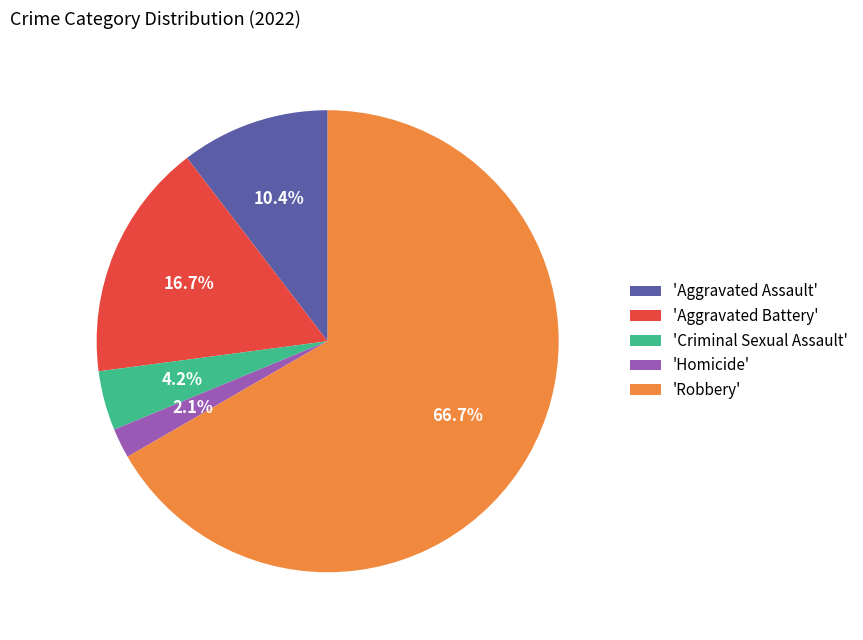

Is the sum of 'Aggravated Assault' and 'Criminal Sexual Assault' greater than half?

No